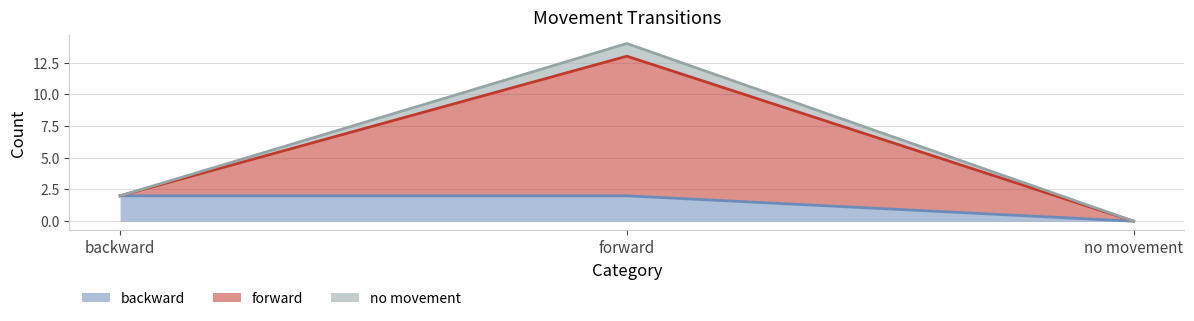

What is the label of the 2nd point from the right?

forward